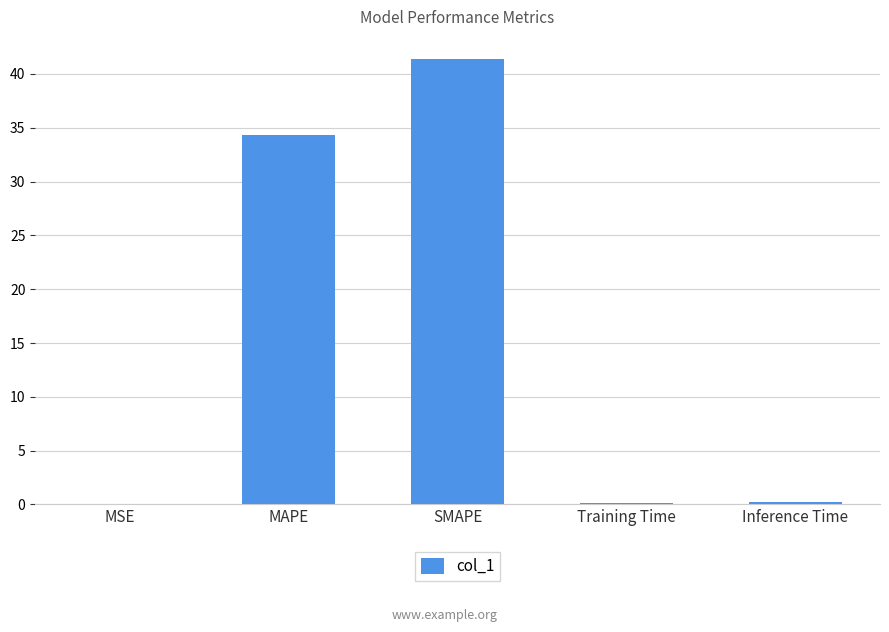

The value at SMAPE is 11.1. True or false?

False